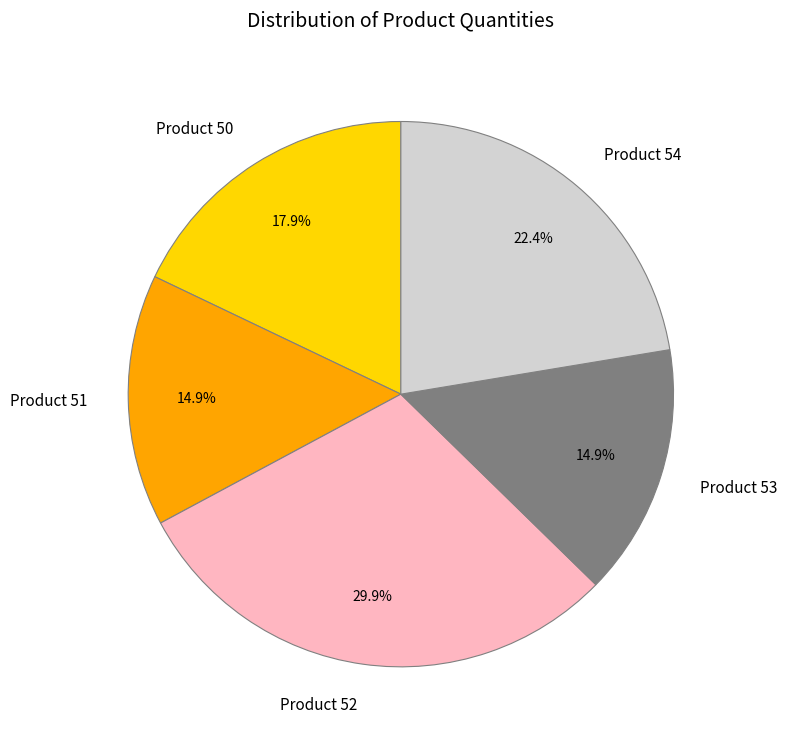

Is there any slice that represents more than half of the pie?

No